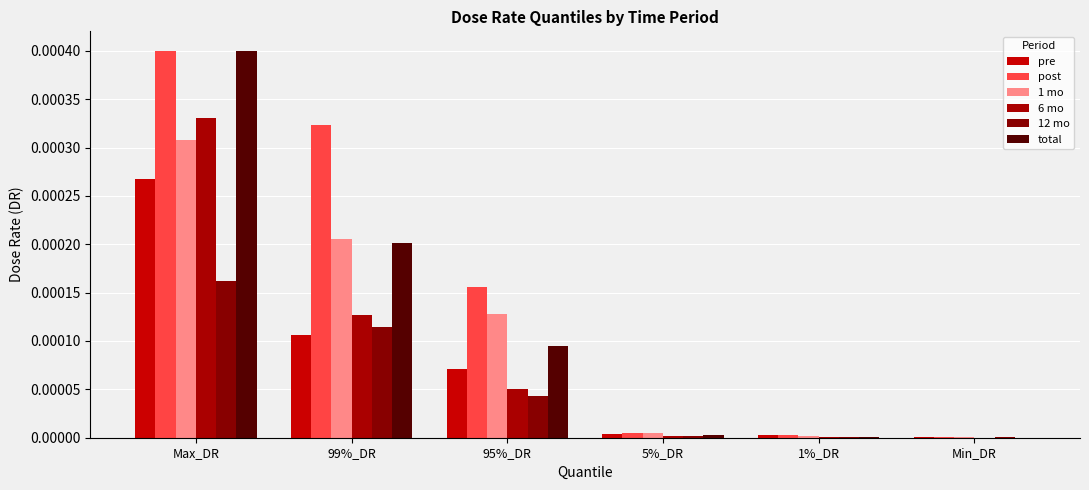

What is the label of the 2nd bar from the right?

1%_DR